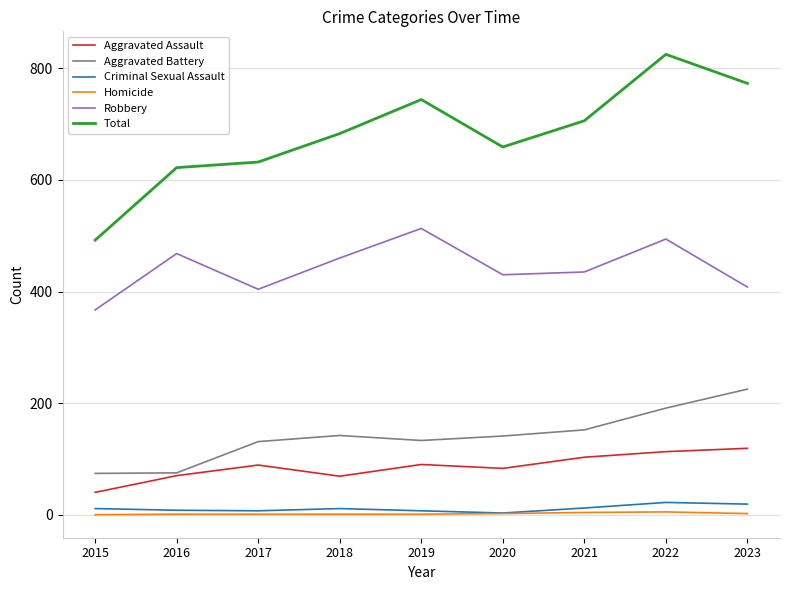

What is the difference between the maximum and minimum values in the Aggravated Battery series?

151